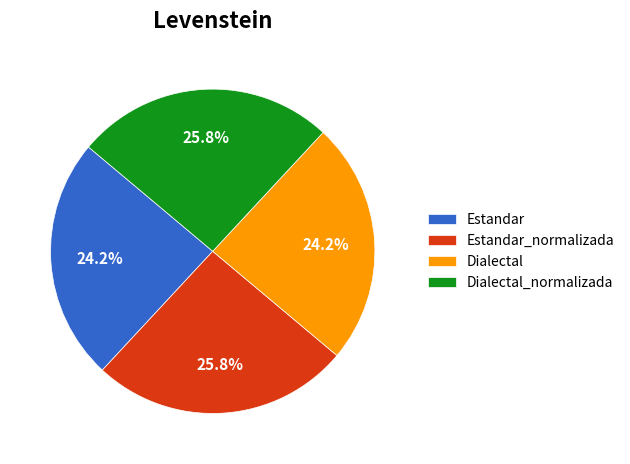

Count the number of slices in the pie.

4